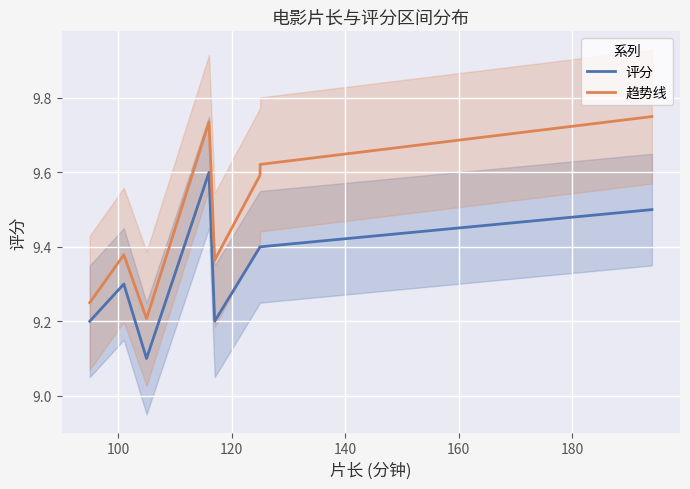

What is the difference between the maximum and minimum values in the 评分 series?

0.5